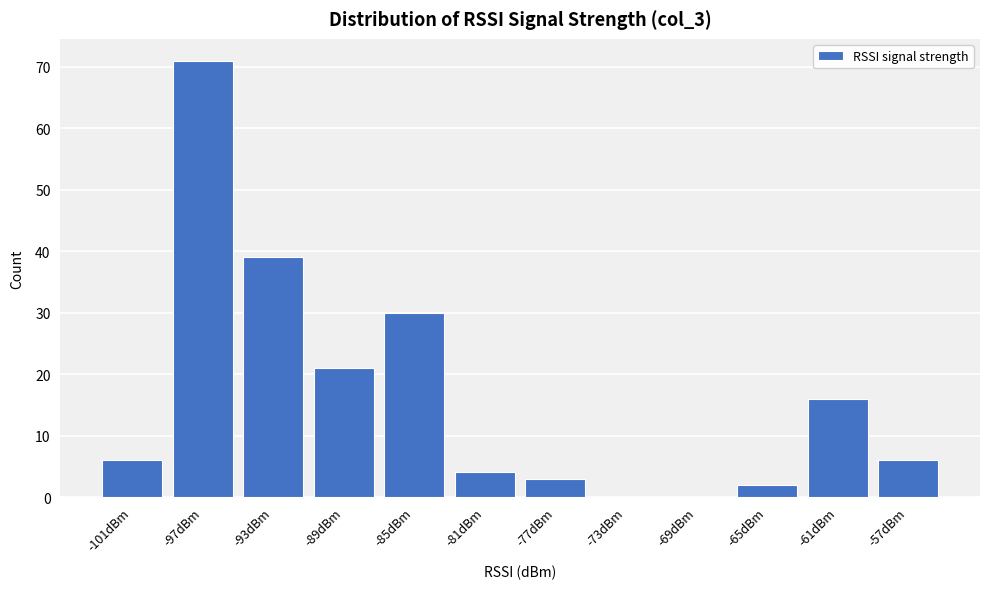

Reading left to right, transcribe all the data shown in this chart.

-101dBm=6	-97dBm=71	-93dBm=39	-89dBm=21	-85dBm=30	-81dBm=4	-77dBm=3	-73dBm=0	-69dBm=0	-65dBm=2	-61dBm=16	-57dBm=6